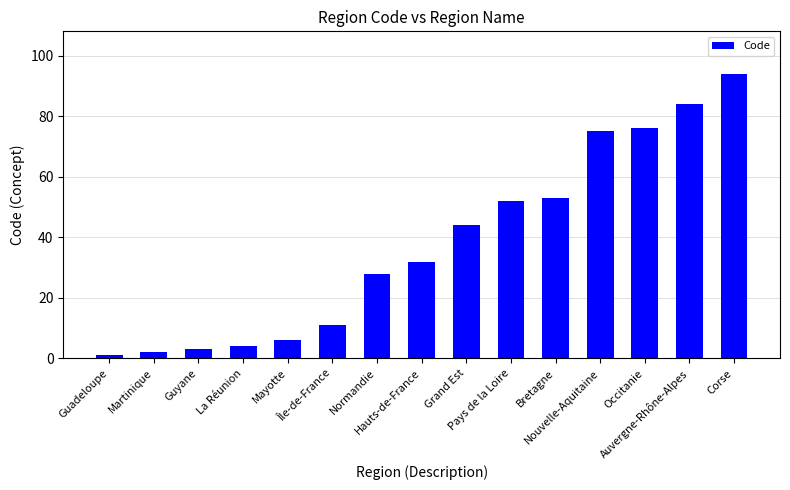

Rank the categories by value from highest to lowest.

Corse, Auvergne-Rhône-Alpes, Occitanie, Nouvelle-Aquitaine, Bretagne, Pays de la Loire, Grand Est, Hauts-de-France, Normandie, Île-de-France, Mayotte, La Réunion, Guyane, Martinique, Guadeloupe